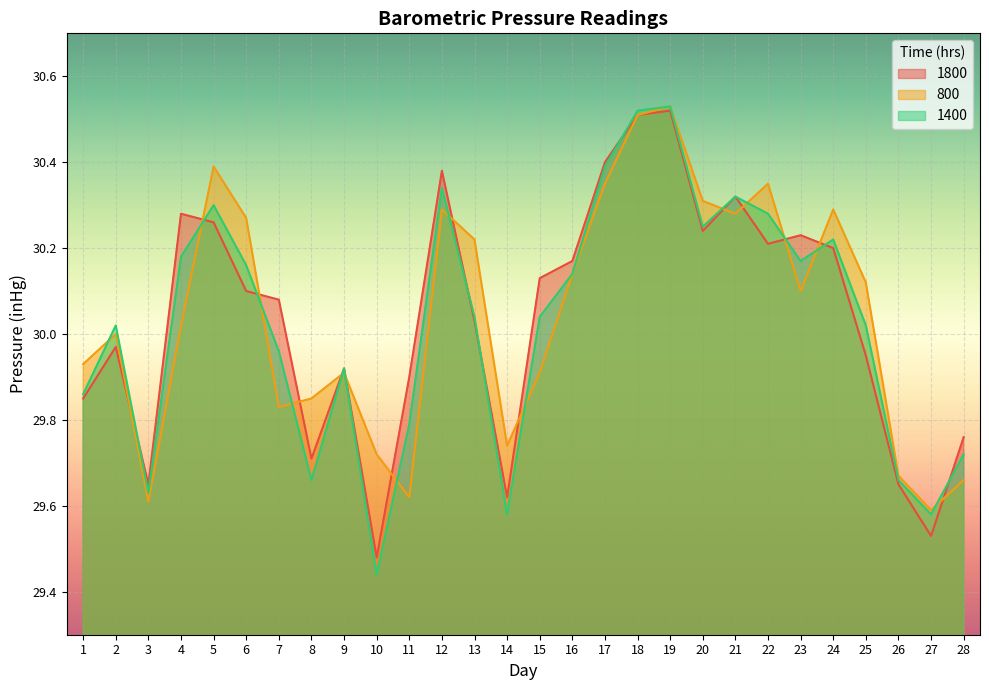

What is the difference between the highest and lowest values at 2?

0.1